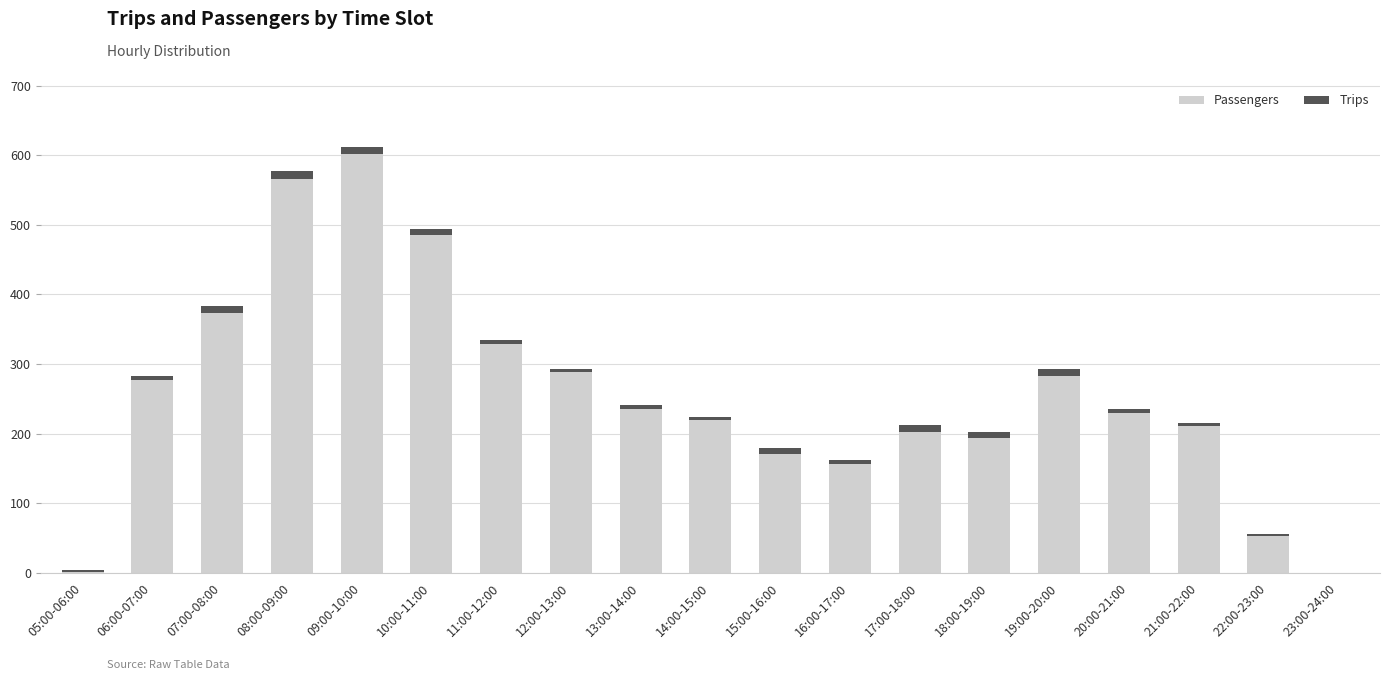

How many series are shown in this chart?

2